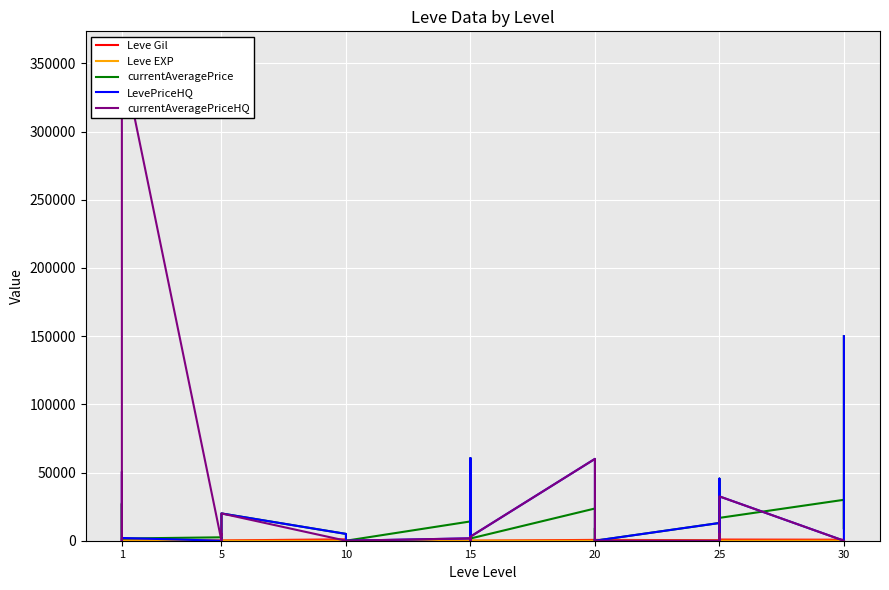

What is the sum of all LevePriceHQ values?

562527